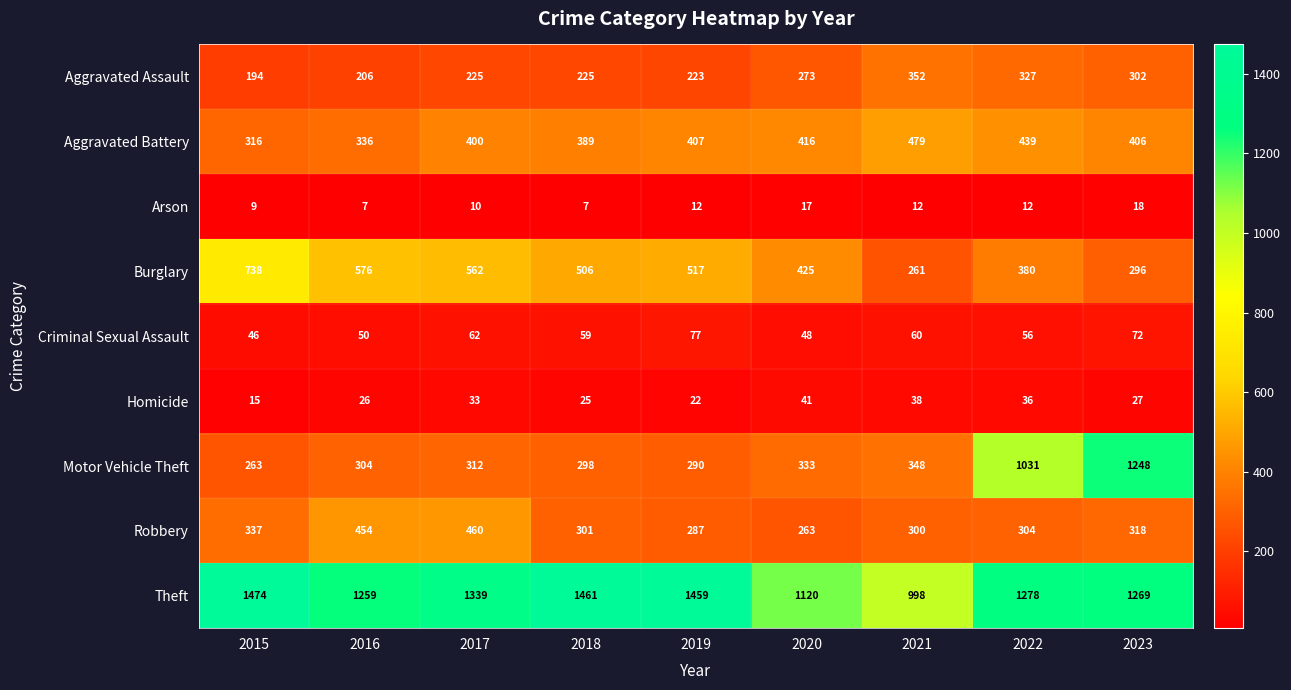

What is the spread (max minus min) of values at 2018?

1454